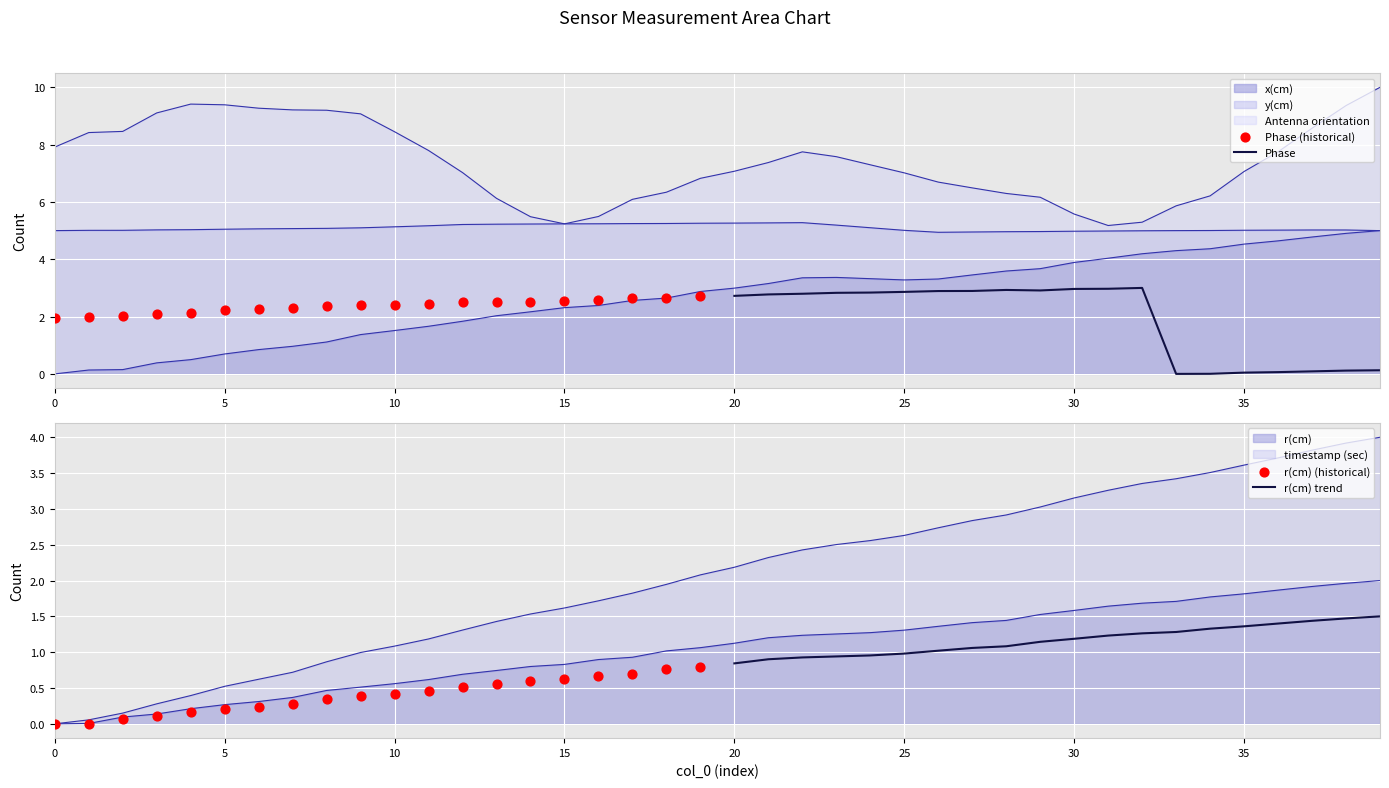

Which series contains the lowest Y value?

Phase